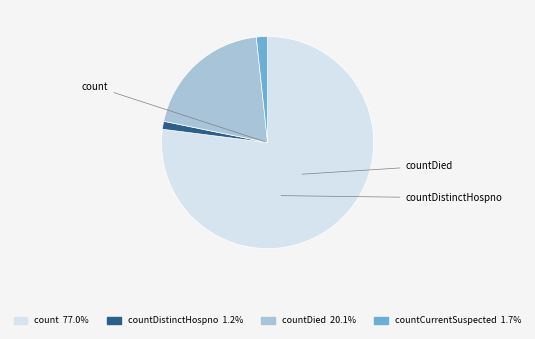

Does any single category account for the majority?

Yes